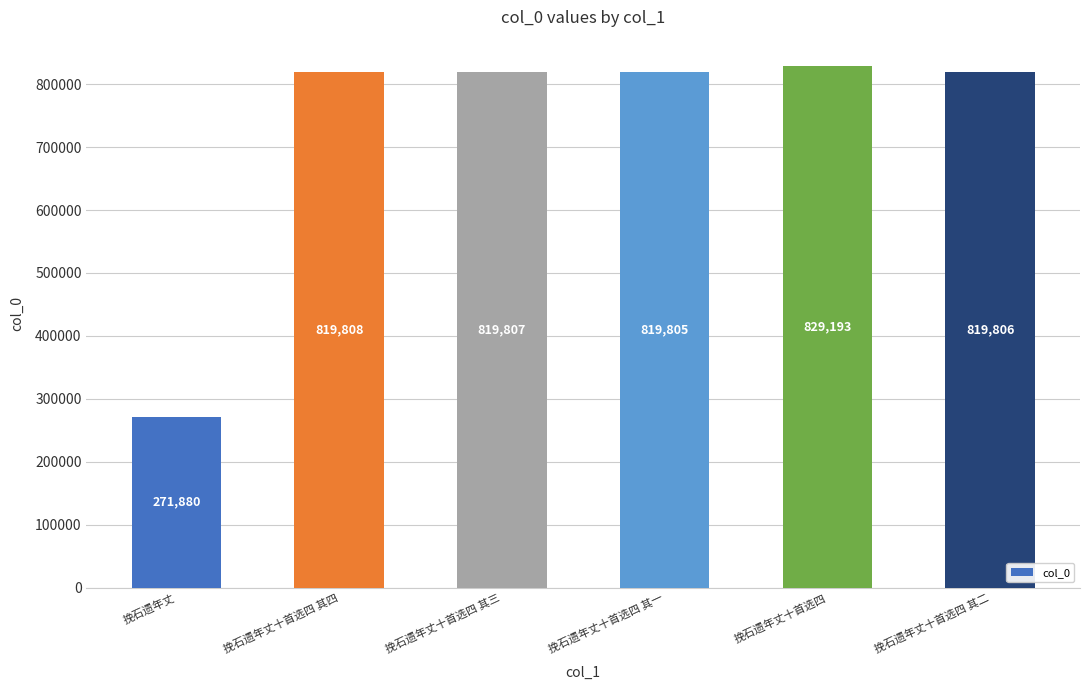

What is the maximum value shown in the chart?

829193